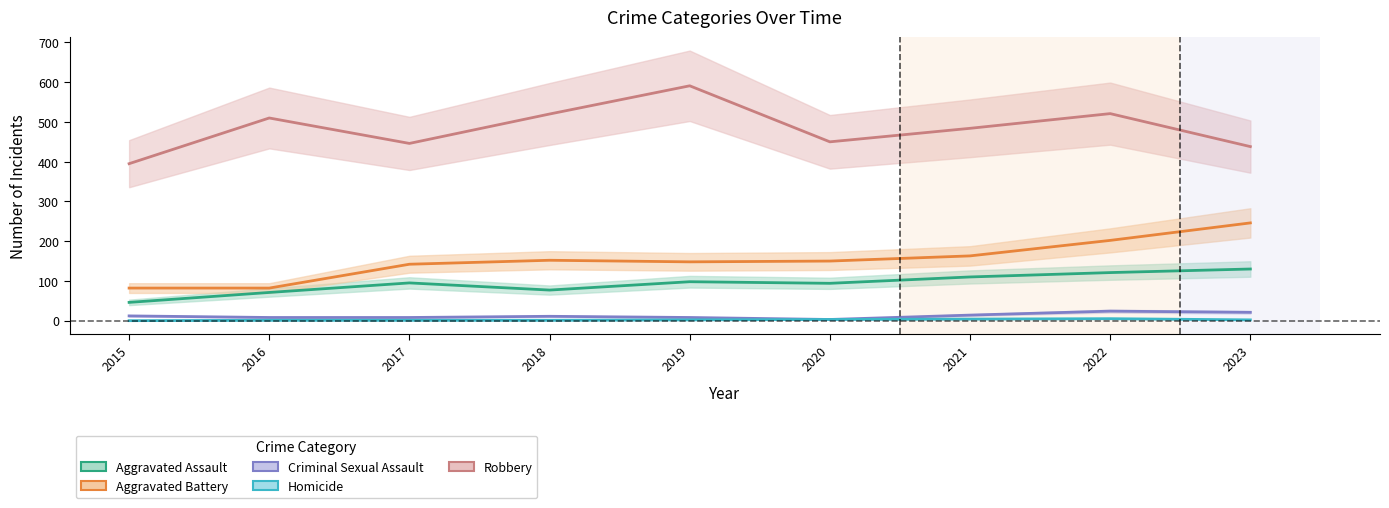

What is the average value of the Aggravated Assault series?

94